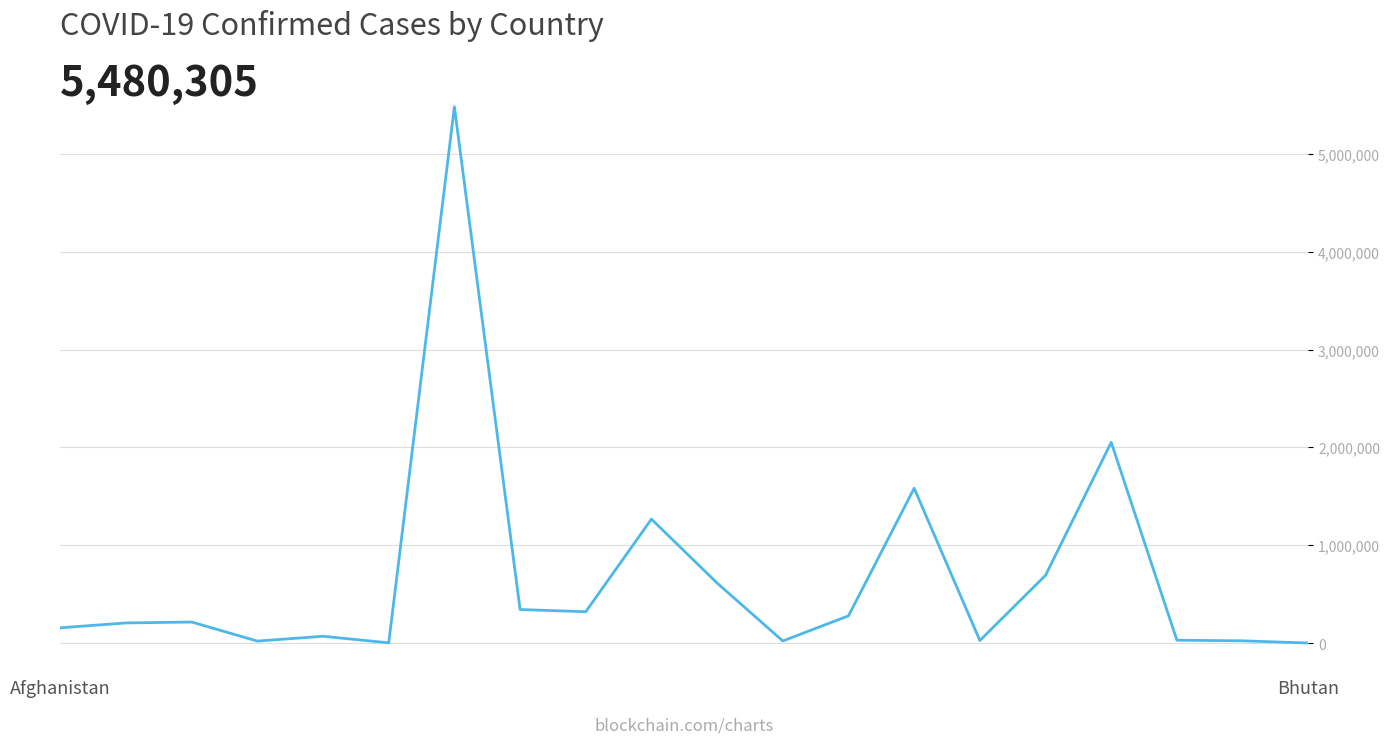

What is the maximum value shown in the chart?

5480305